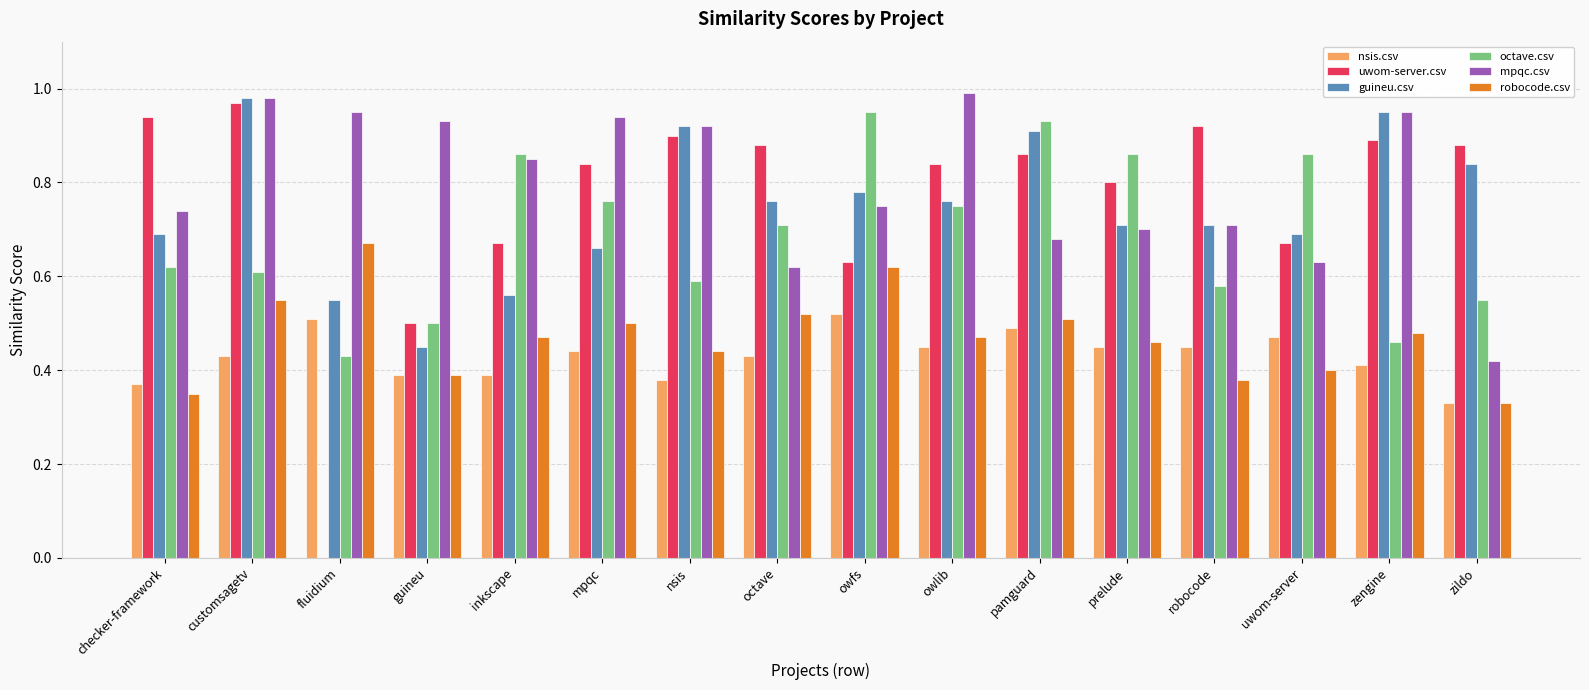

The value of nsis.csv at mpqc is 0.3. True or false?

False